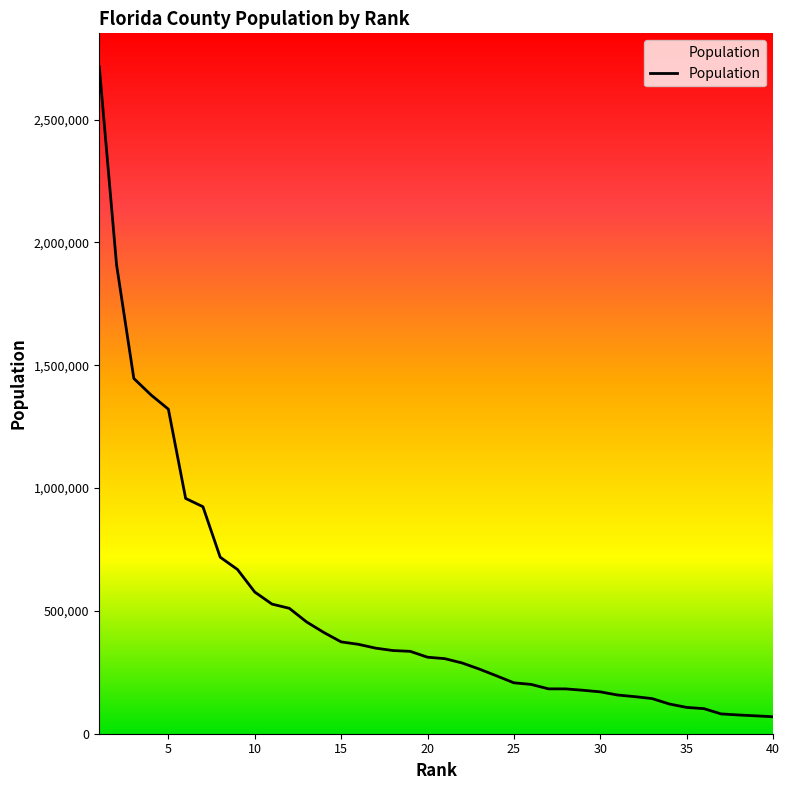

Does the chart display data point markers on the line(s)?

No